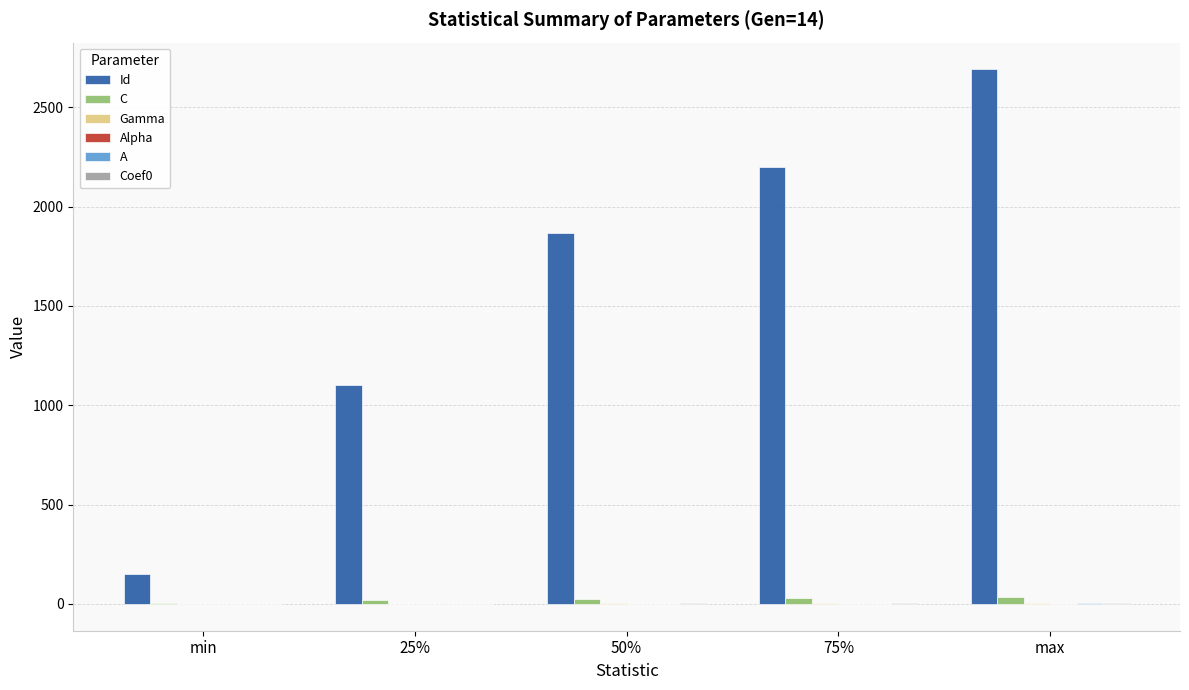

Which series changed the most between 25% and 75%?

Id